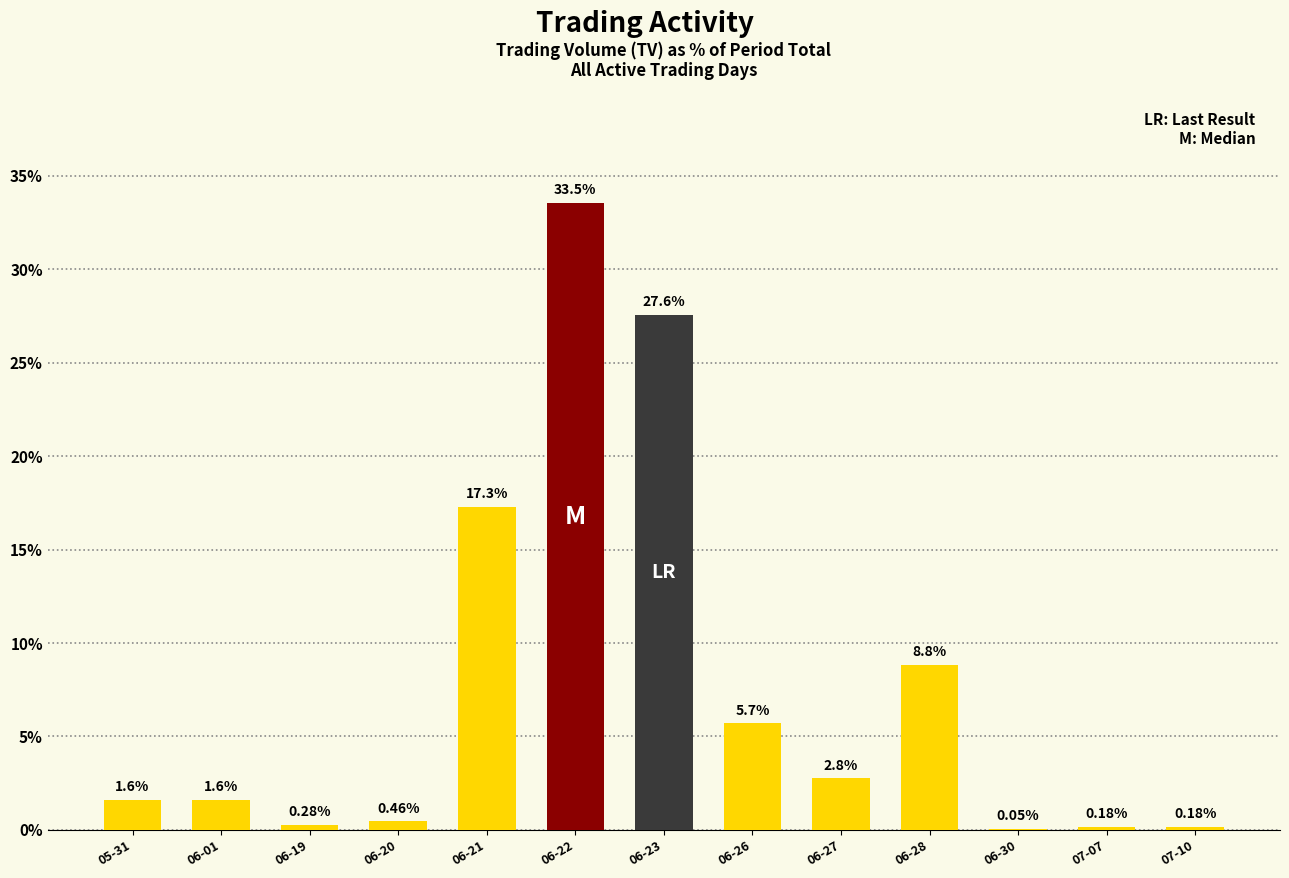

What is the sum of the values at 06-30 and 06-27?

2.8